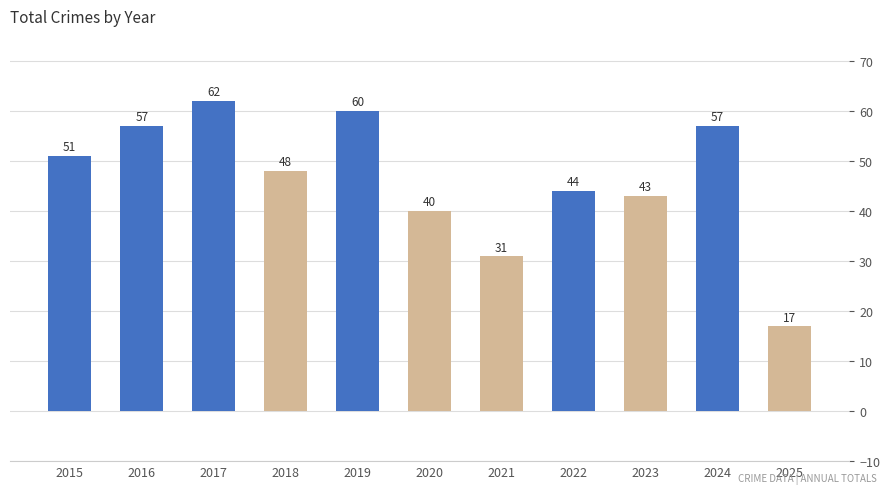

What is the value of the 9th bar from the left?

43